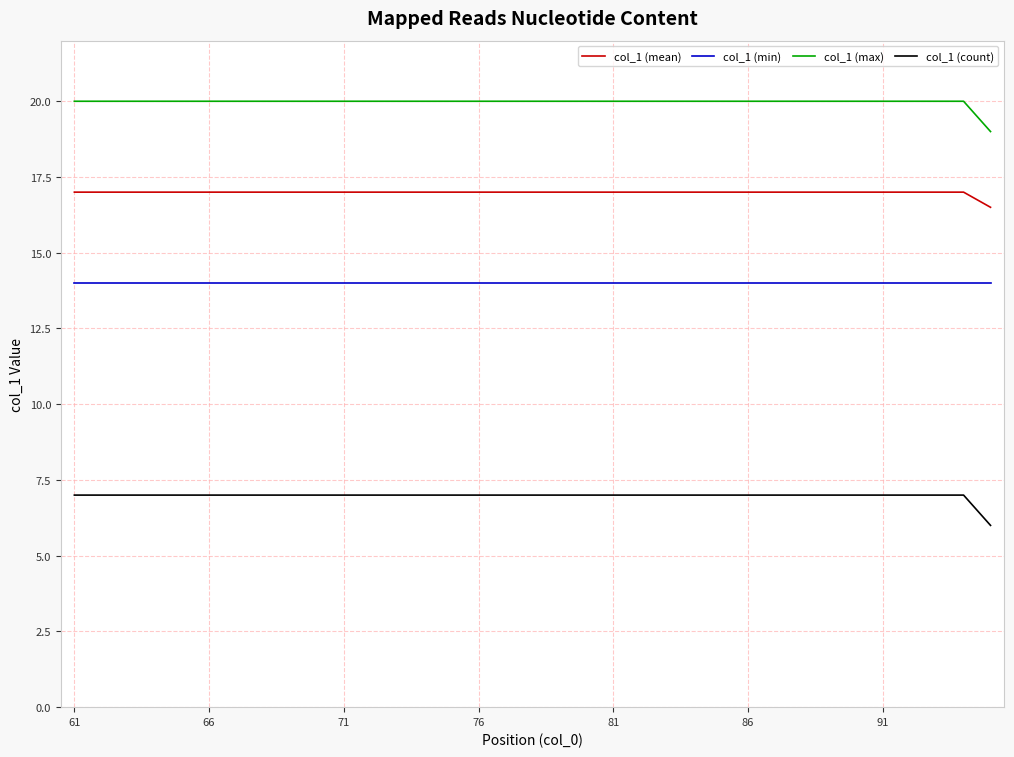

True or false: col_1 (min) and col_1 (max) cross at least once.

False